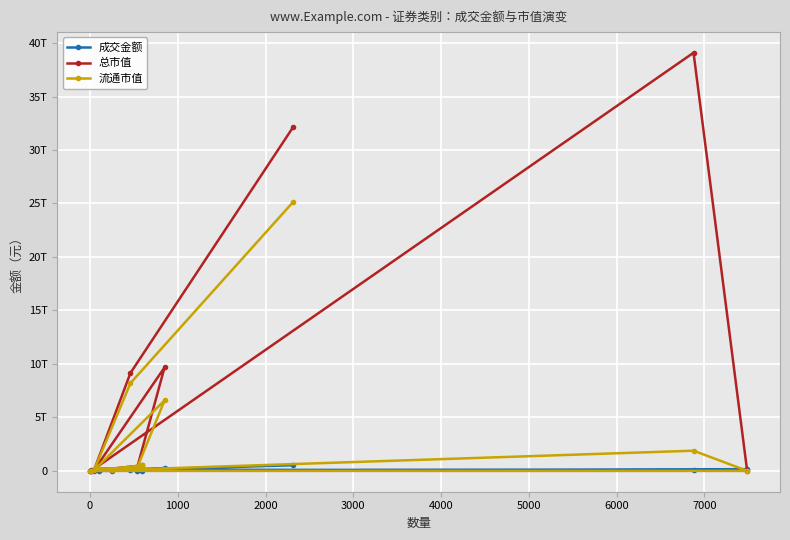

Which series has the largest total across all categories?

总市值